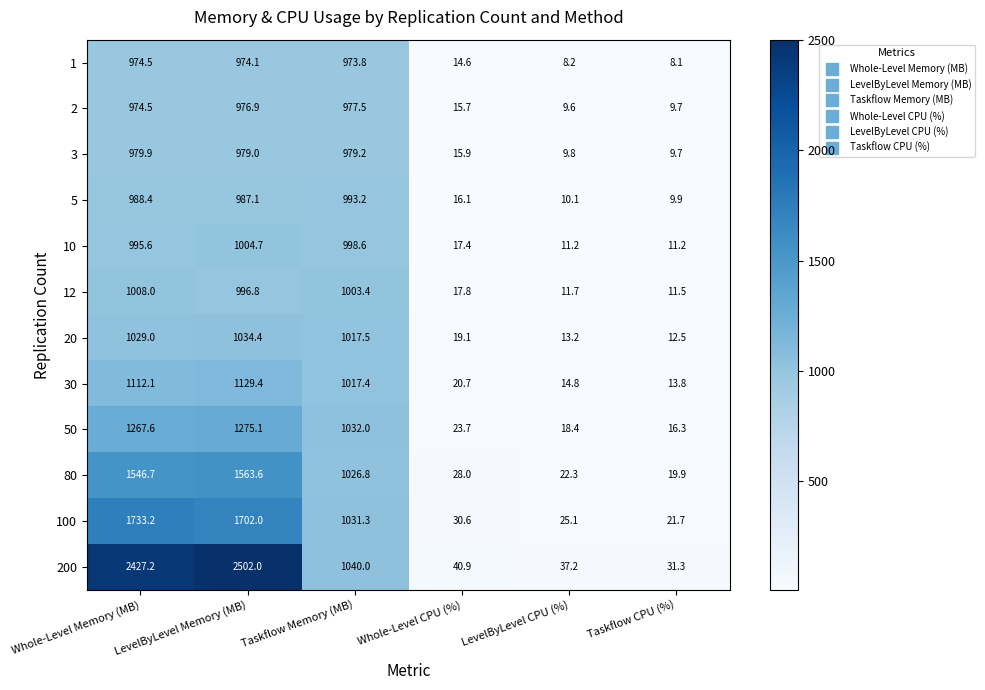

Is it true that 20 equals 1017.5 at Taskflow Memory (MB)?

True